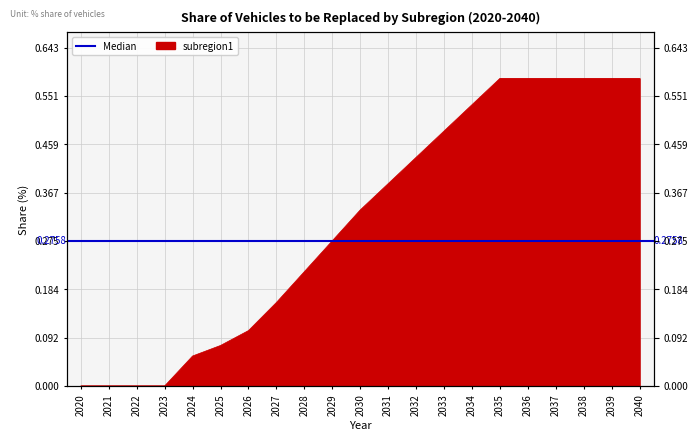

Reading left to right, list all the values displayed in this chart.

0.0	0.0	0.0	0.0	0.1	0.1	0.1	0.2	0.2	0.3	0.3	0.4	0.4	0.5	0.5	0.6	0.6	0.6	0.6	0.6	0.6